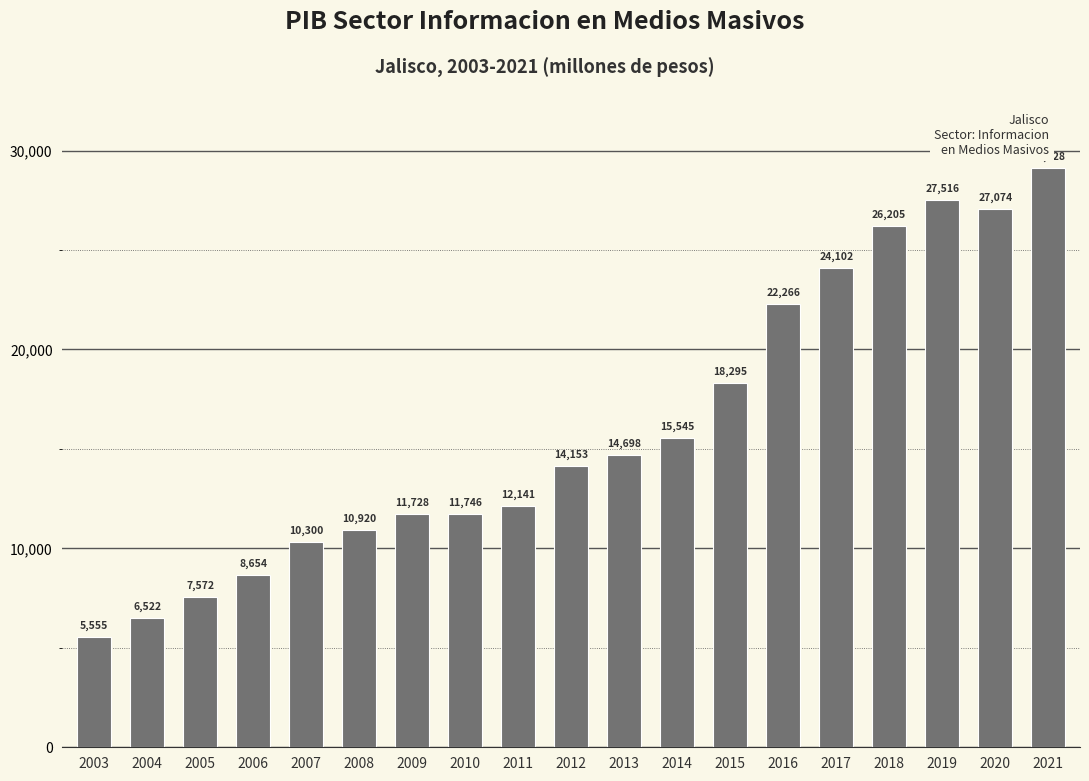

At which label is the value closest to 17341?

2015